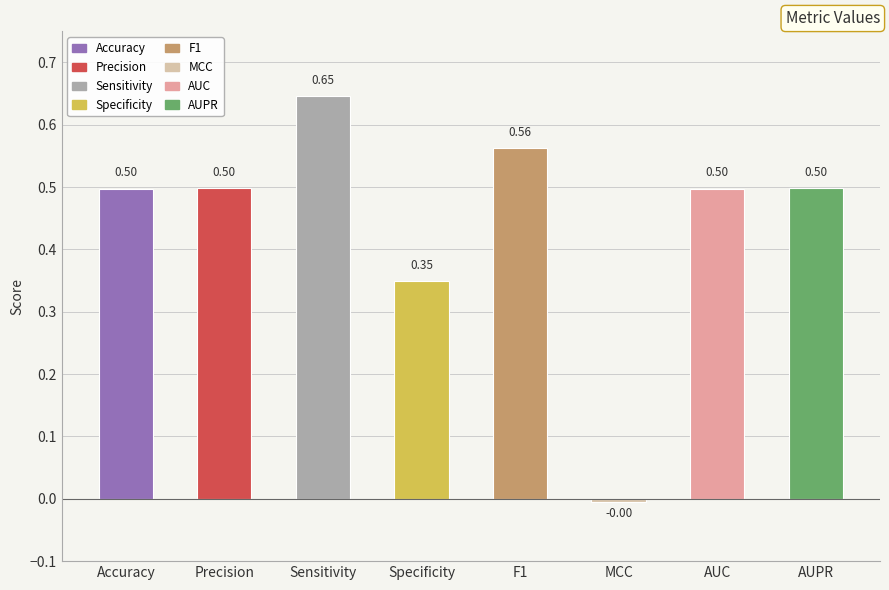

Are the bars horizontal?

No